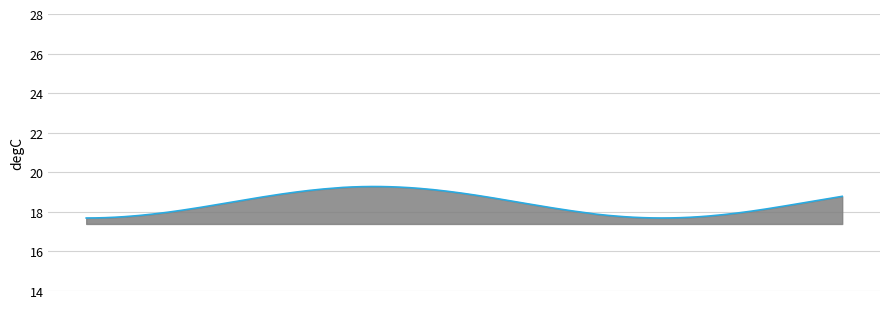

What is the maximum value shown in the chart?

19.3